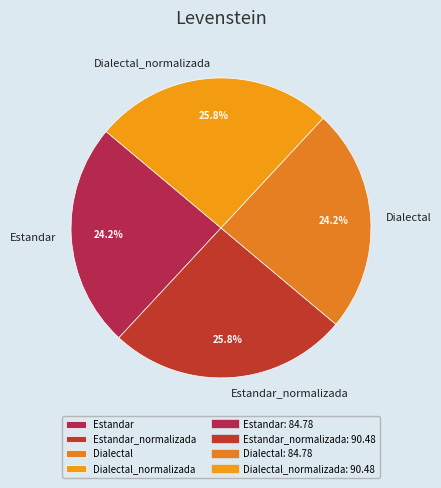

What is the ratio of the value at Estandar to the value at Dialectal_normalizada?

0.9